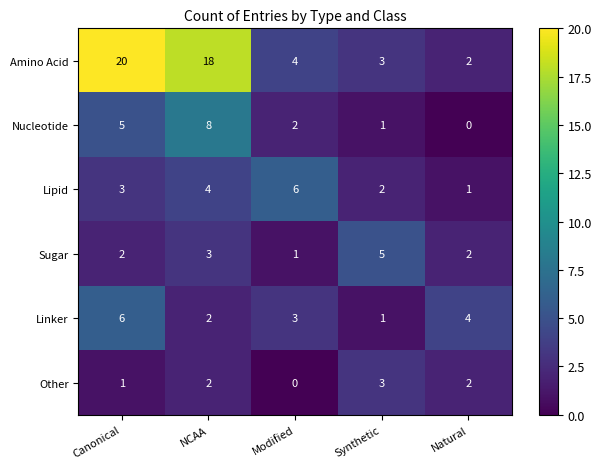

Is it true that Nucleotide equals 0 at Natural?

True